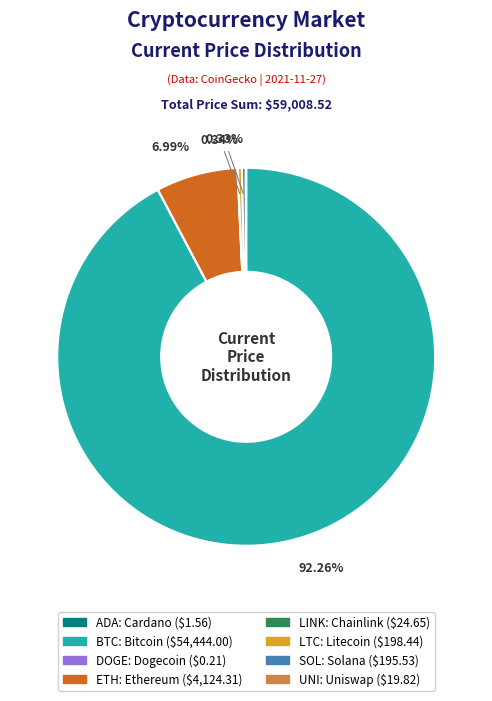

Is there any slice that represents more than half of the pie?

Yes